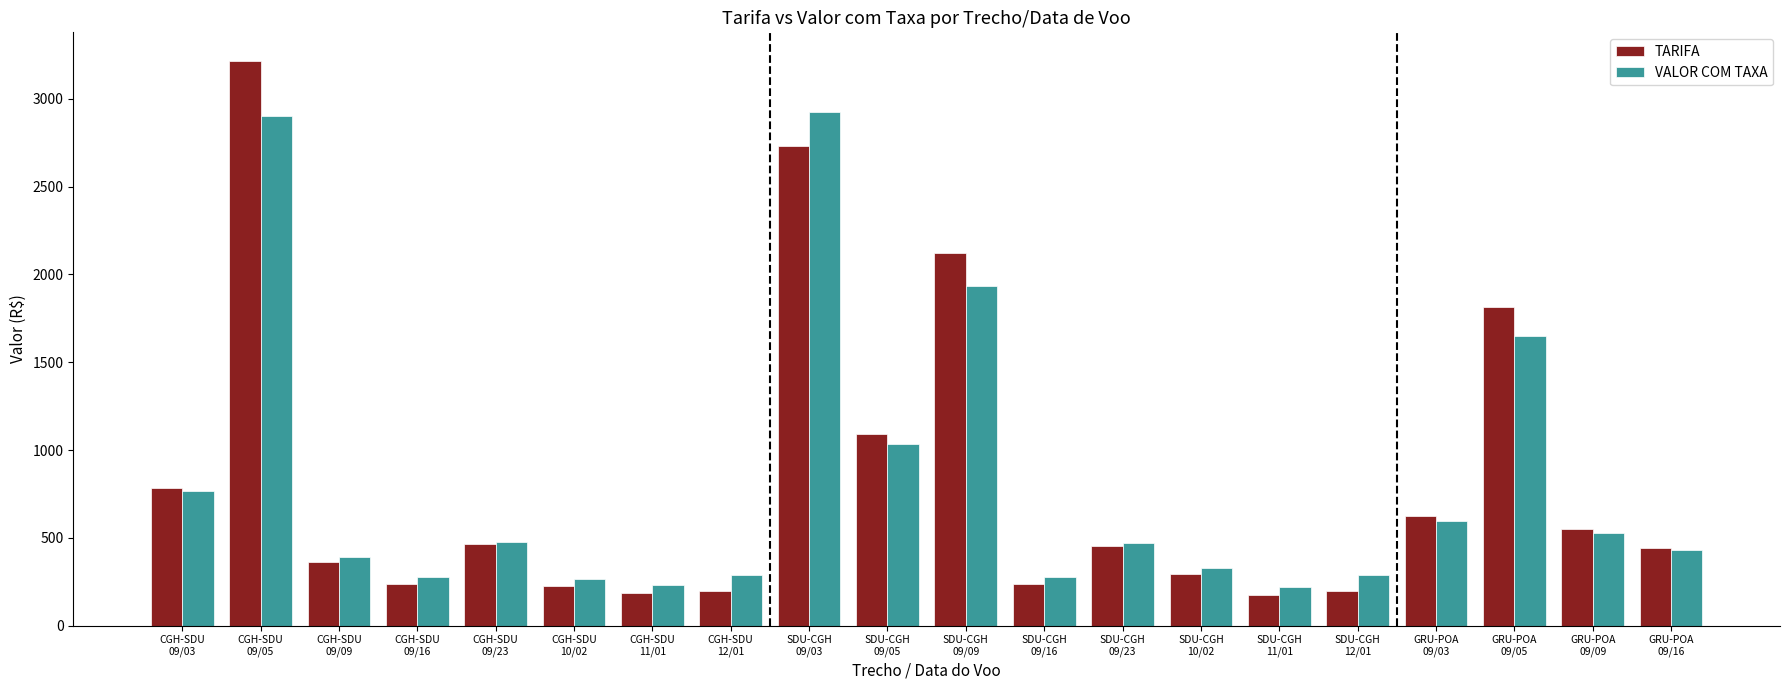

The VALOR COM TAXA series shows 430.1 at GRU-POA
09/16. True or false?

True